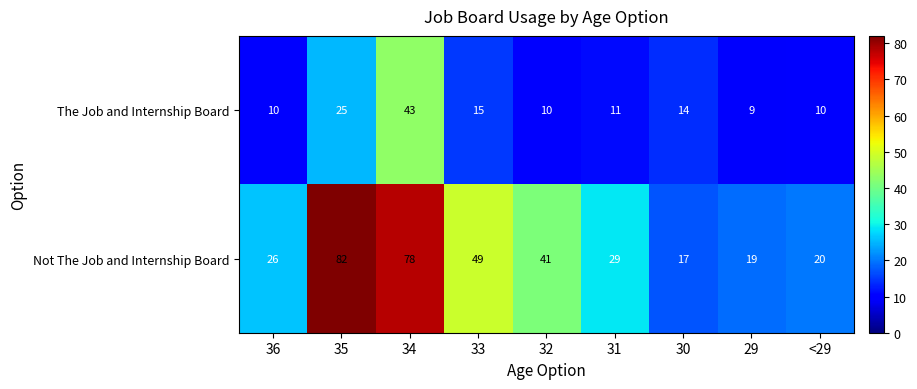

Rank the series by their maximum value, from lowest to highest.

The Job and Internship Board, Not The Job and Internship Board